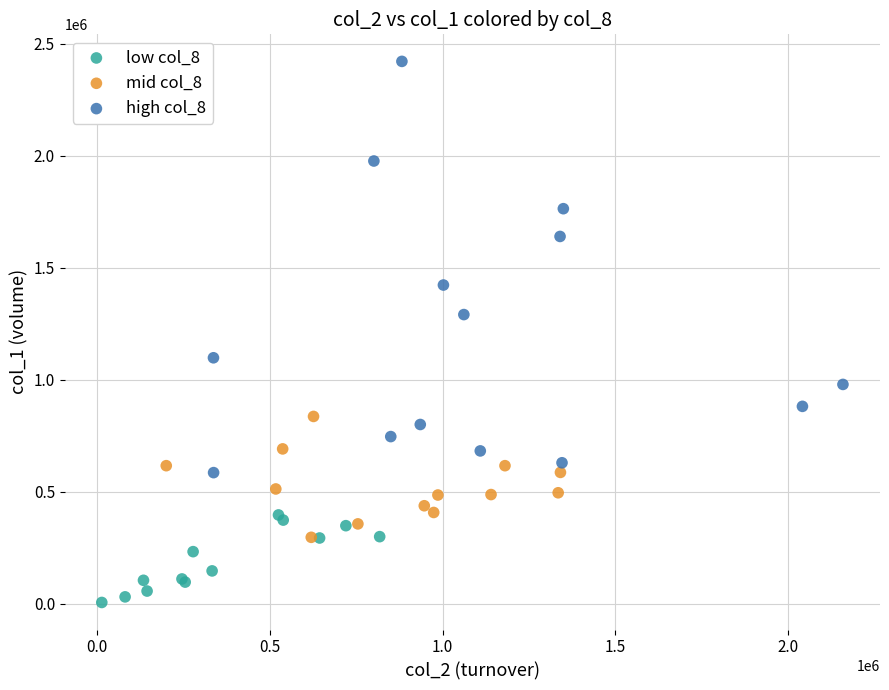

Which series contains the highest Y value?

high col_8